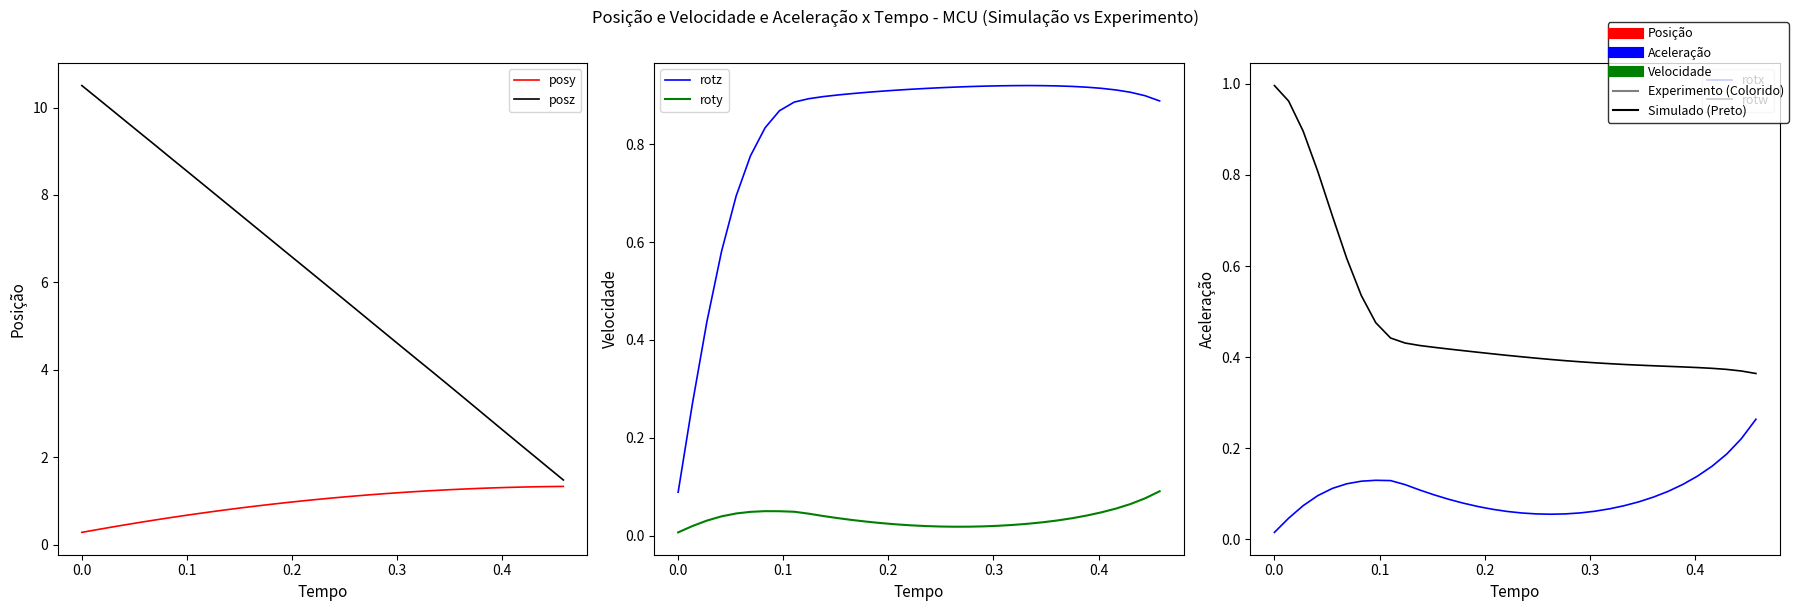

Which series has the widest spread of values?

posz